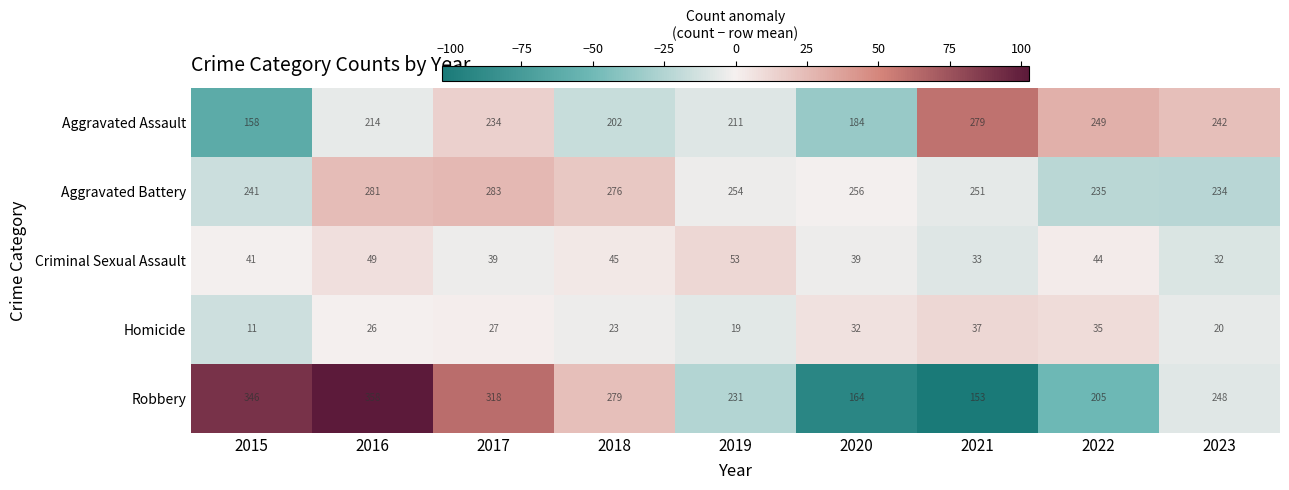

Is it true that Aggravated Battery equals 281 at 2016?

True